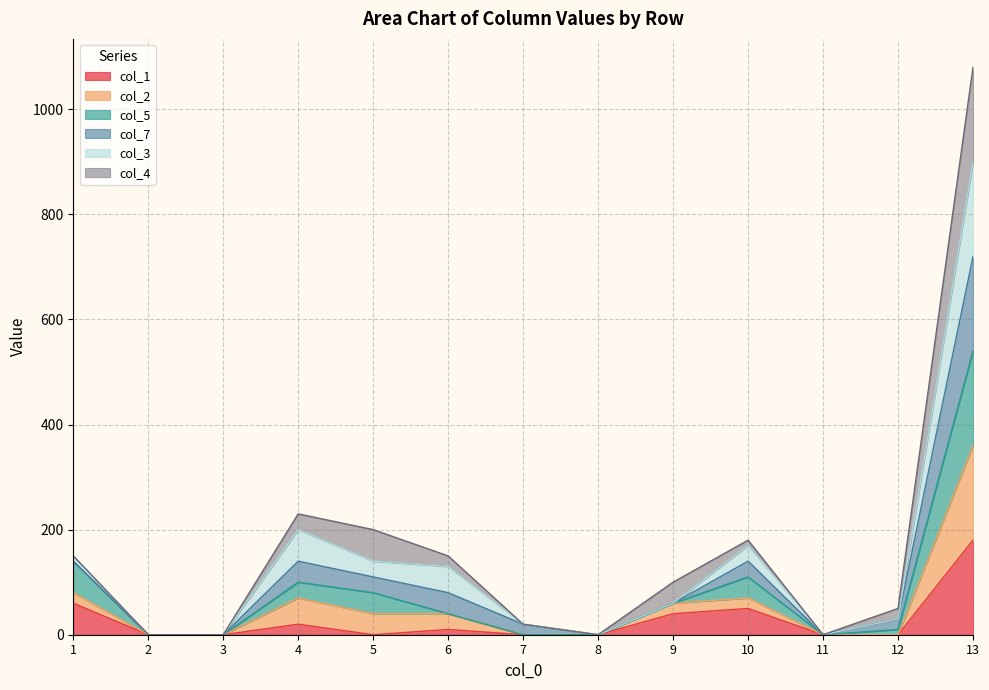

At which category is the sum across all series the highest?

13